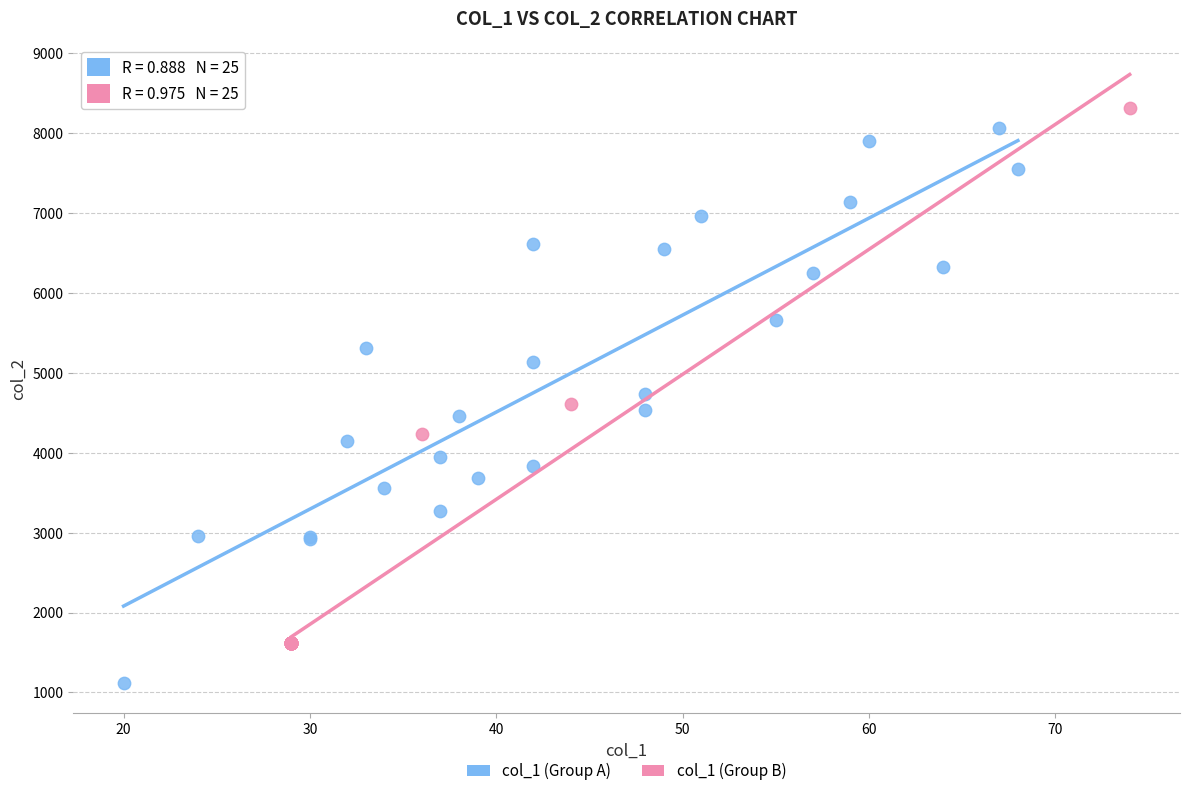

Which series contains the highest Y value?

col_1 (Group B)